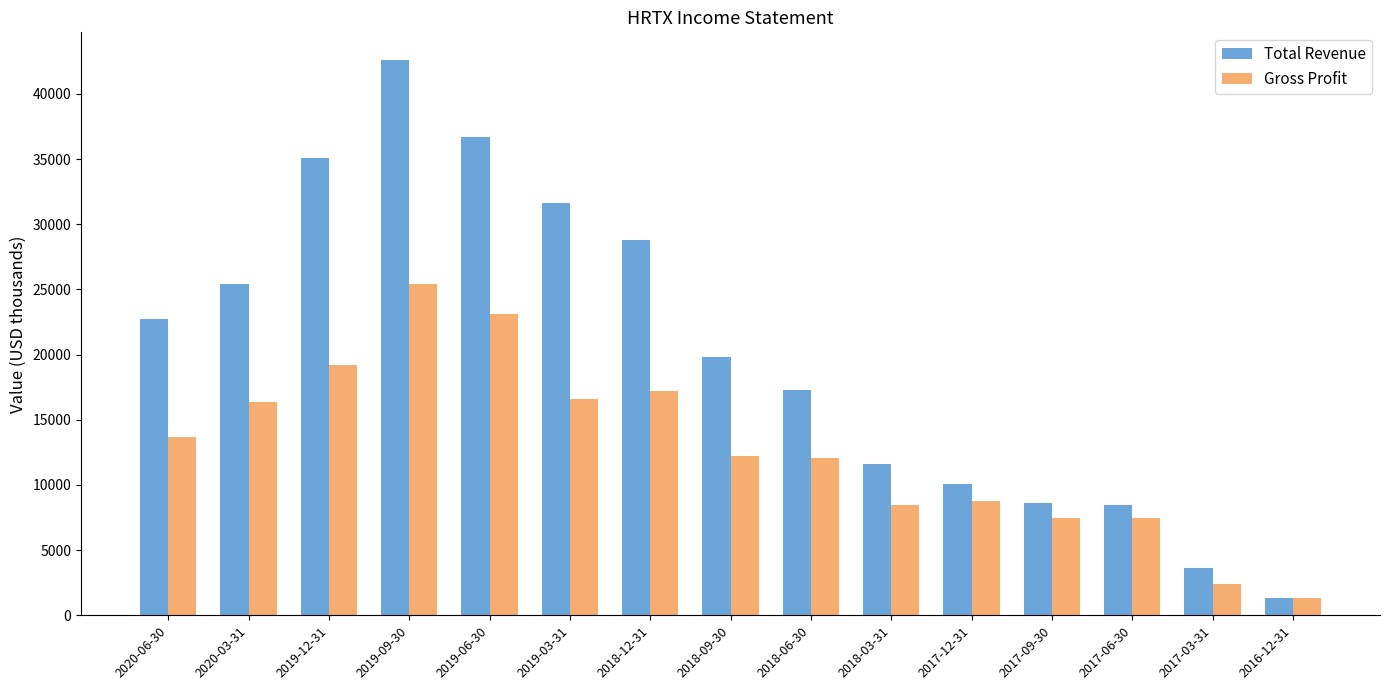

Where is Total Revenue nearest to the value 21950?

2020-06-30